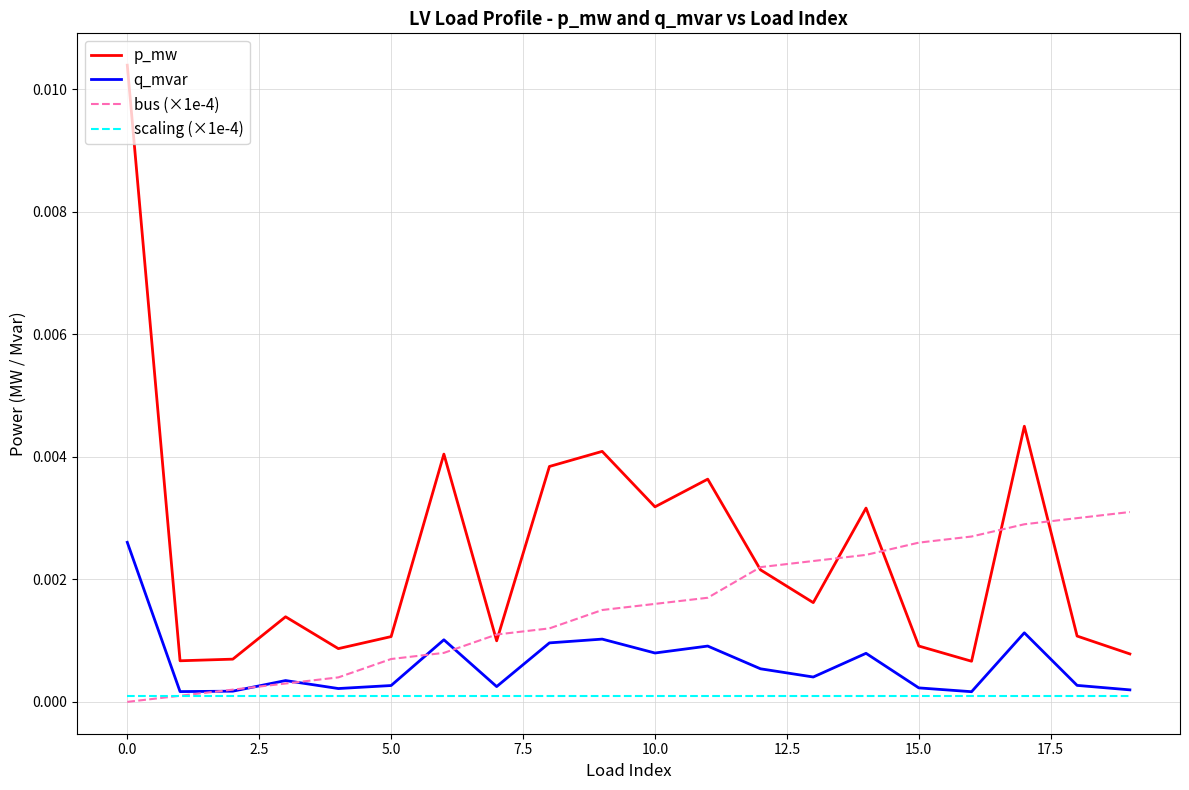

Which series has the widest spread of values?

p_mw